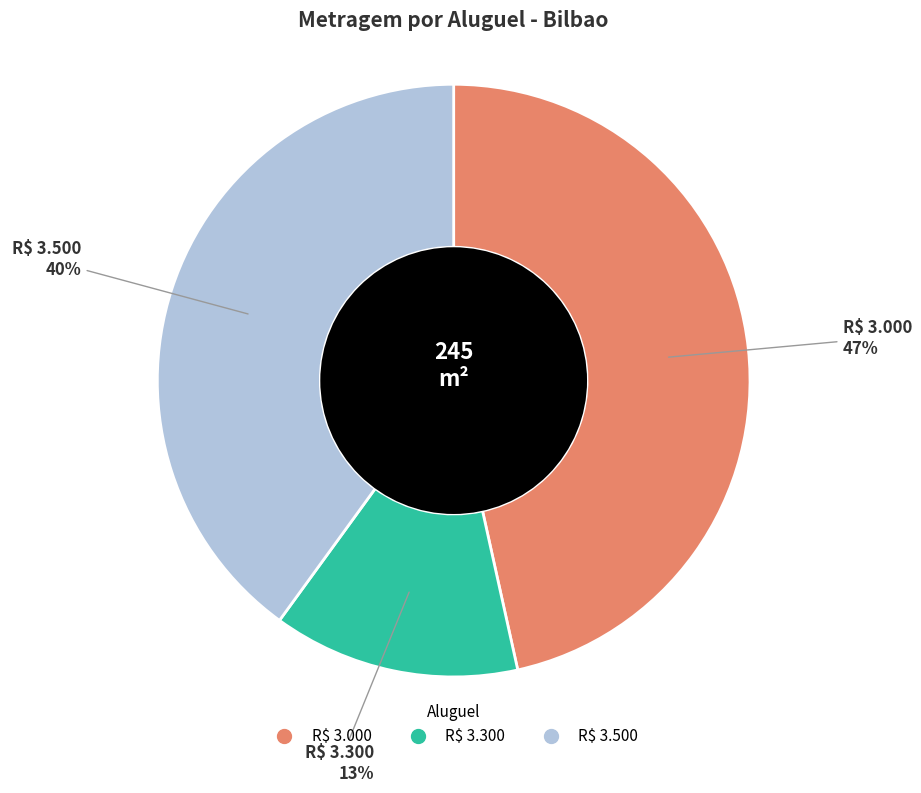

Count the number of slices in the pie.

3